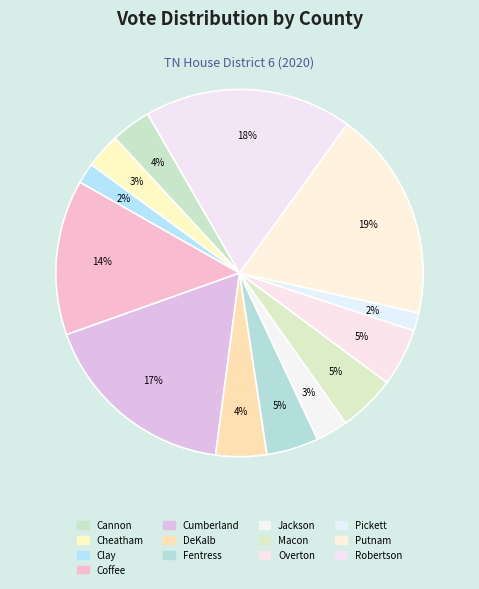

Does Cheatham account for over 50% of the chart?

No